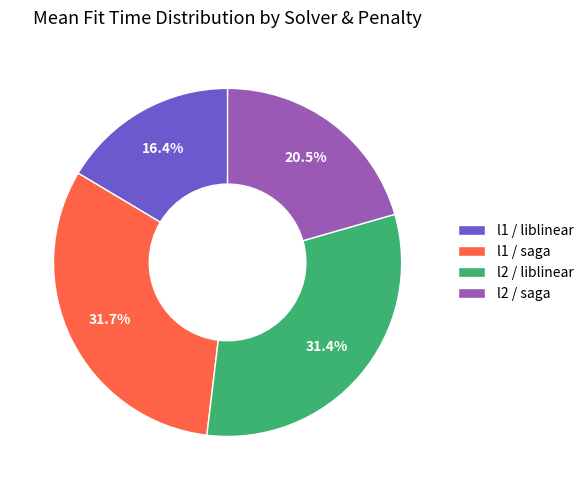

Does l2 / saga account for over 50% of the chart?

No